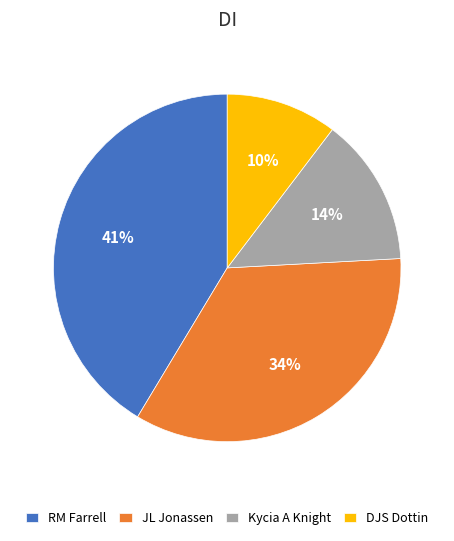

Approximately how many times larger is the value at DJS Dottin compared to JL Jonassen?

0.3